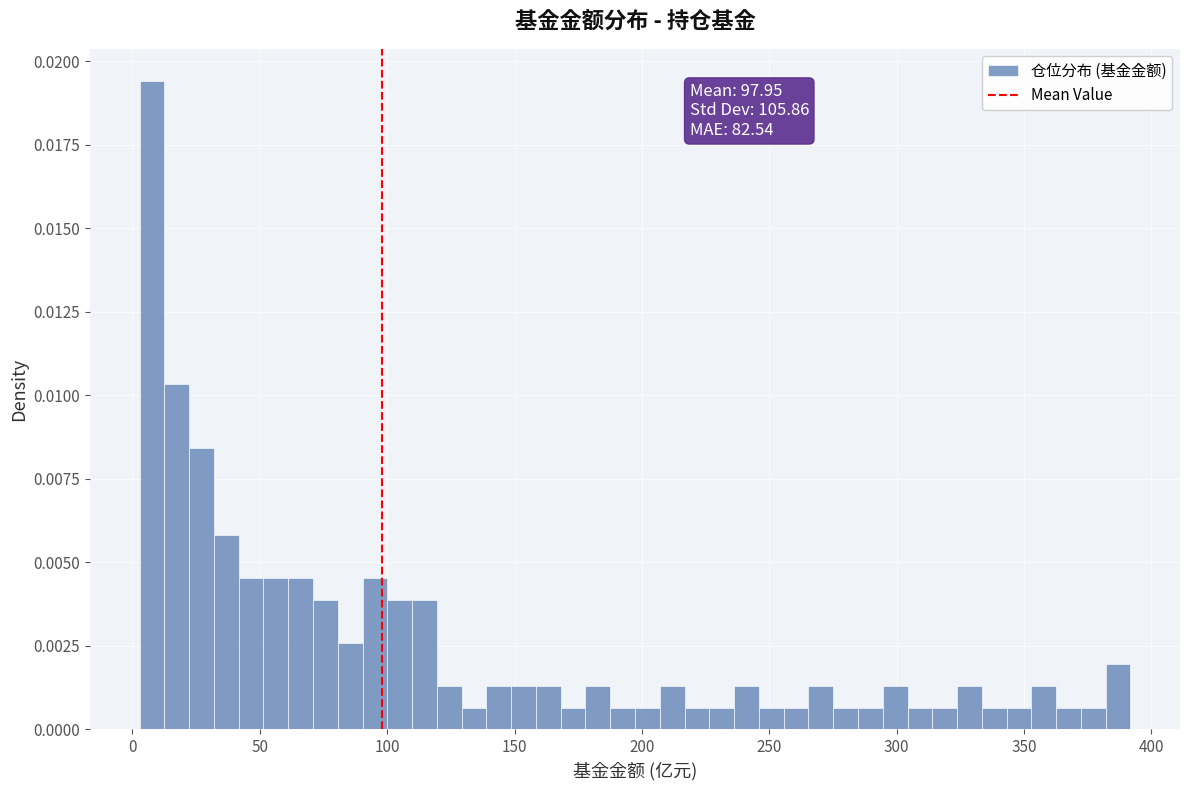

Around what value on the x-axis is the tallest bar? Give the approximate position of its centre, as read against the axis.

10